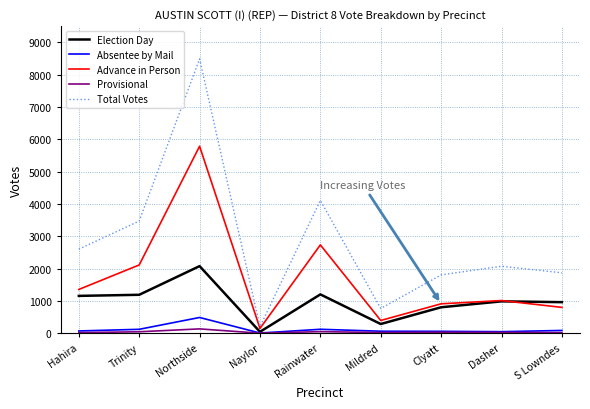

Is the value of Election Day at S Lowndes greater than the value of Advance in Person at Hahira?

No